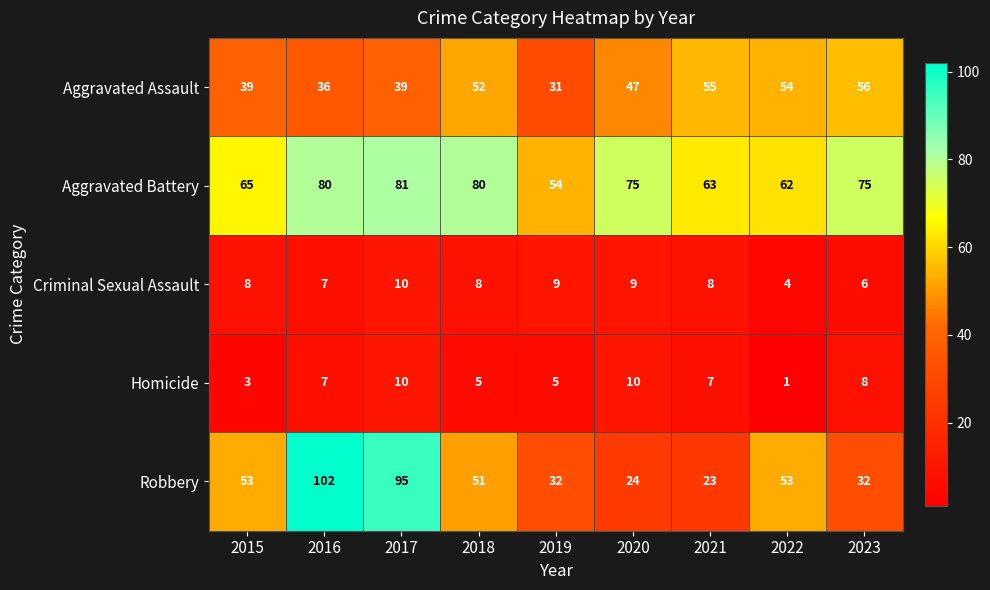

True or false: Criminal Sexual Assault has a value of 3 at 2021.

False